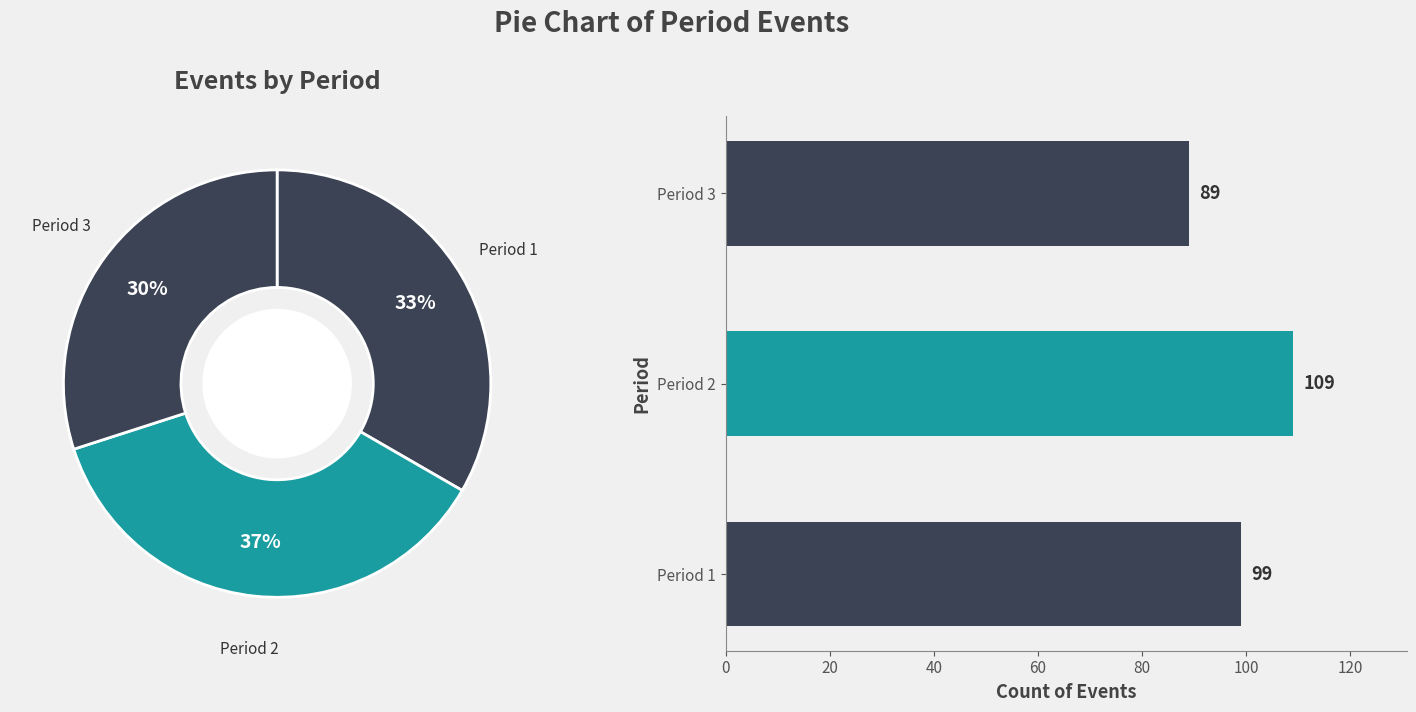

What percentage is the Period 2 slice, to the nearest percent?

37%